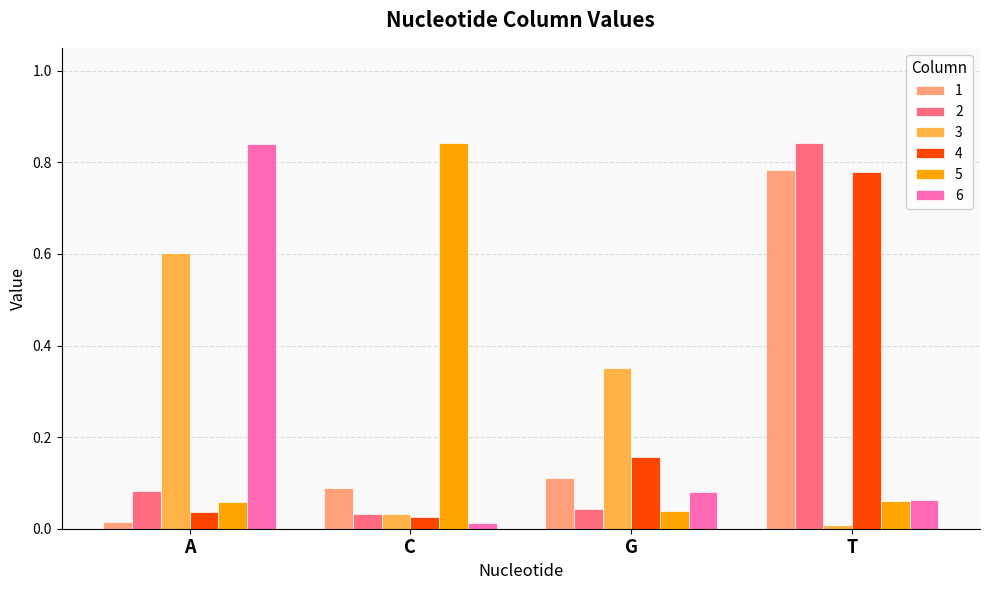

What is the maximum value for 3?

0.6